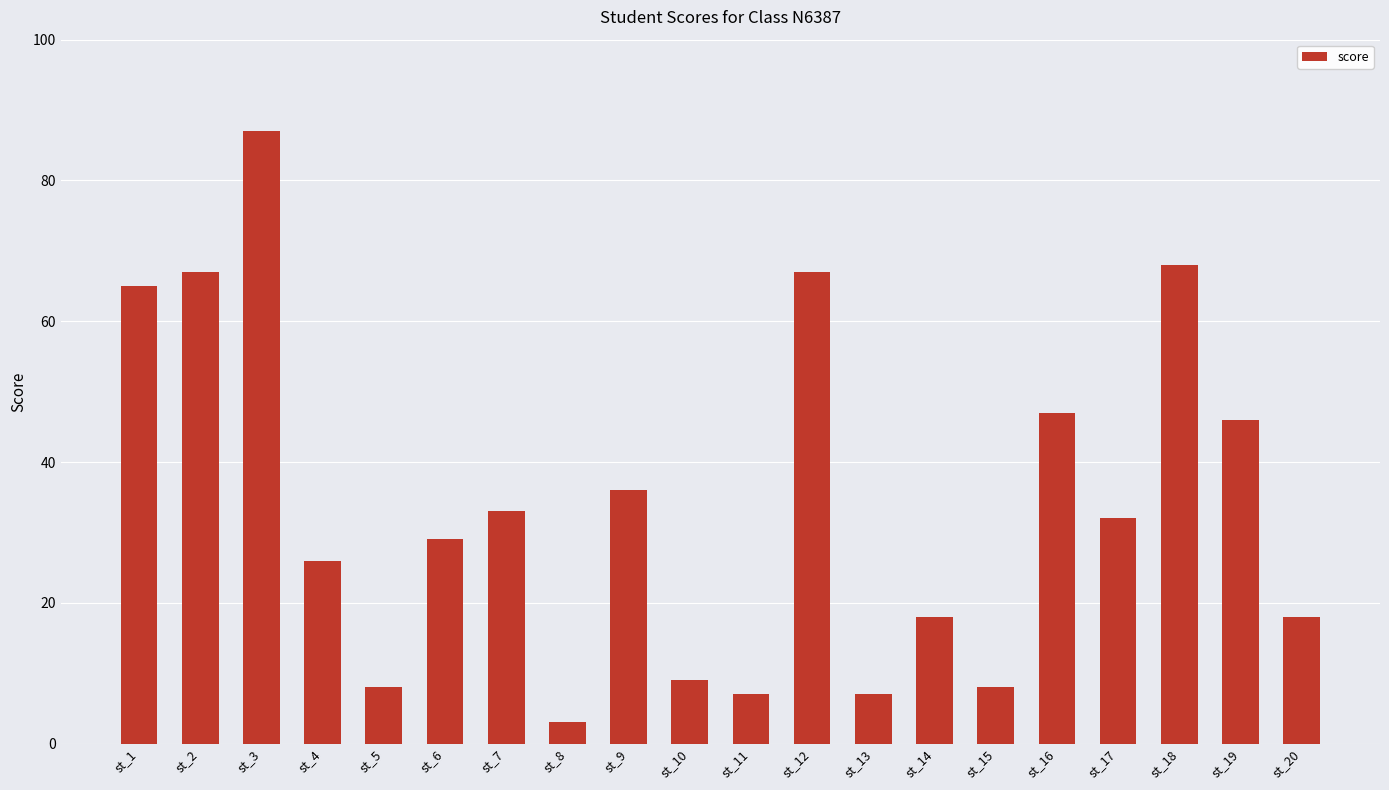

What is the difference between the second highest and minimum values?

65